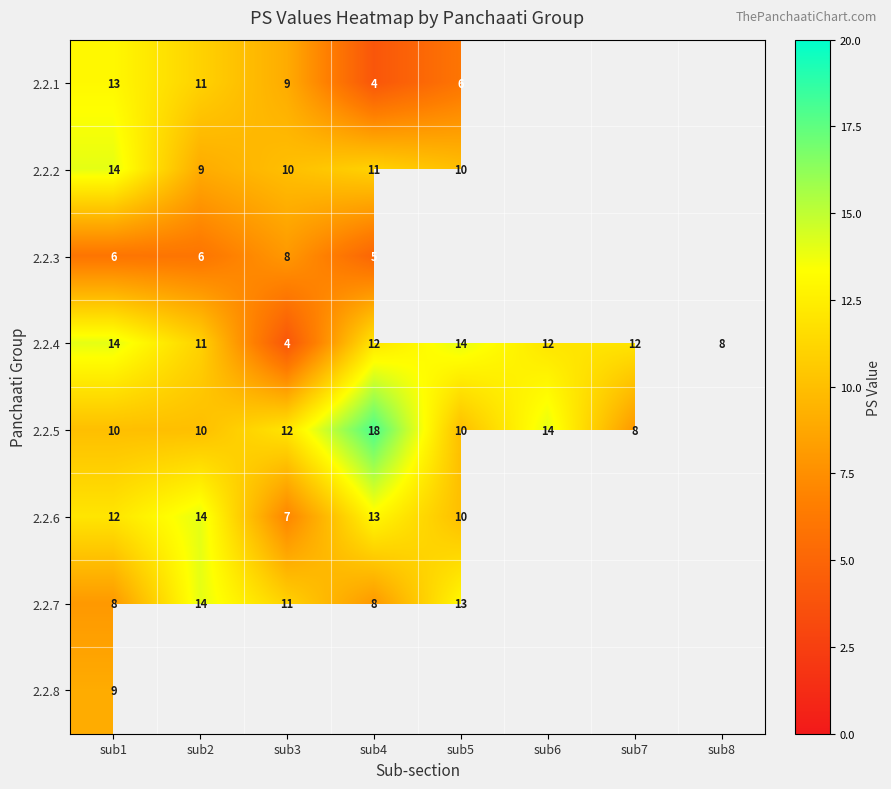

What is the smallest value displayed?

4.0